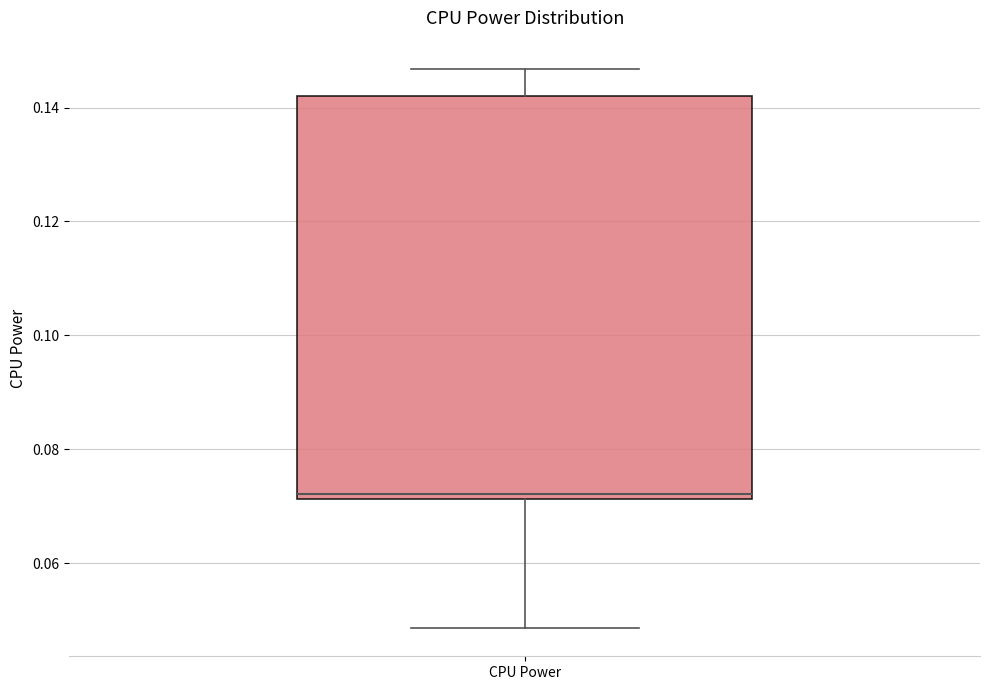

Transcribe this box plot: give where the median line is, the range the box spans, and where the two whiskers end, as read against the y-axis. The values are not printed on the chart, so give them approximately, as read against the axis.

median 0.072 (just above the box's lower edge), box 0.072 to 0.142, whiskers 0.048 to 0.146